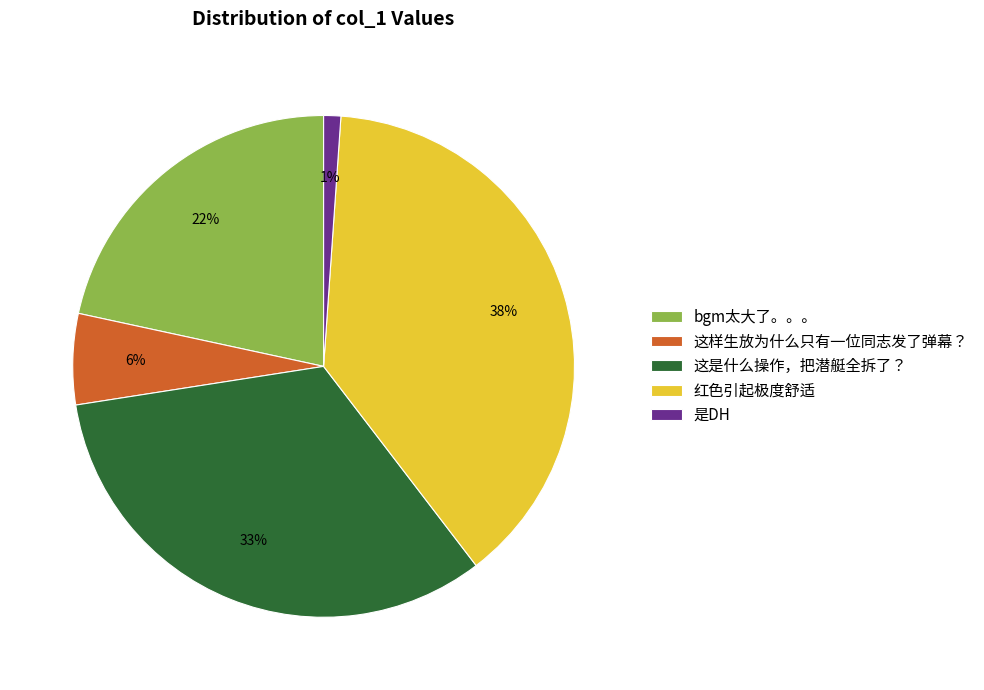

Rank the categories by value from lowest to highest.

是DH, 这样生放为什么只有一位同志发了弹幕？, bgm太大了。。。, 这是什么操作，把潜艇全拆了？, 红色引起极度舒适